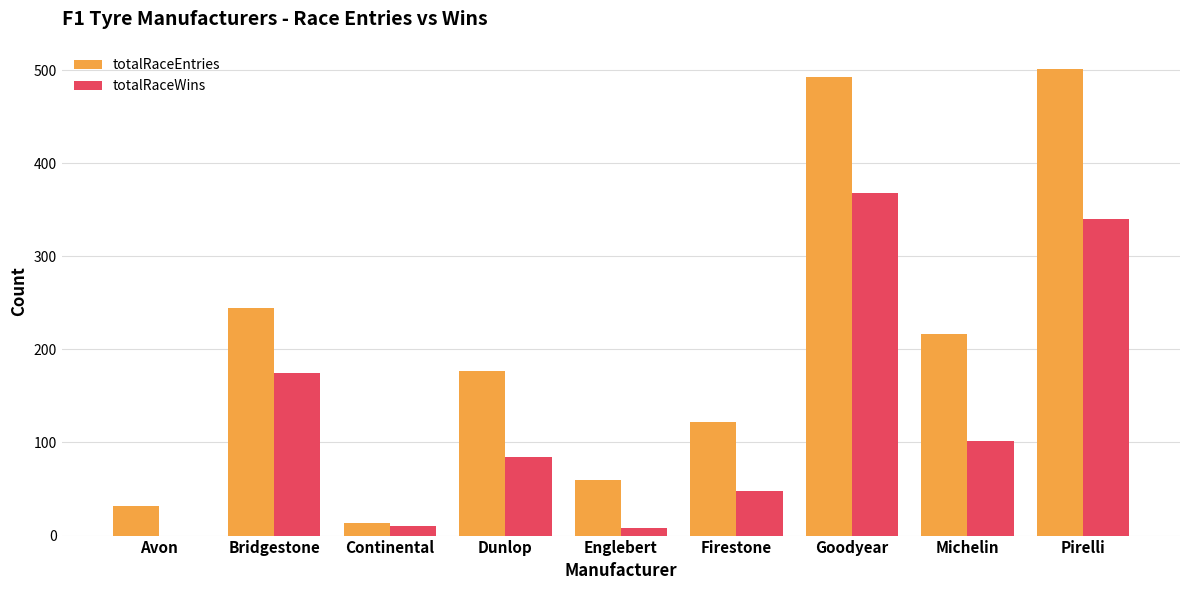

What is the total value across all series at Michelin?

319